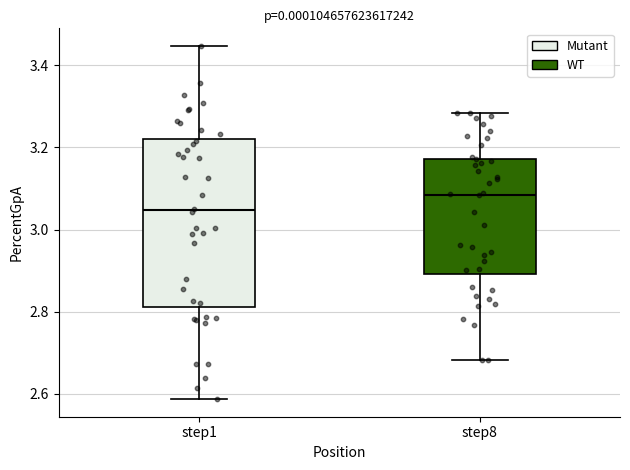

Reading left to right, read every box against the y-axis: the position of its median line, the range the box covers, and the ends of its whiskers. The values are not printed on the chart, so give them approximately, as read against the axis.

step1: median 3.04, box 2.82 to 3.22, whiskers 2.58 to 3.44
step8: median 3.08, box 2.90 to 3.18, whiskers 2.68 to 3.28